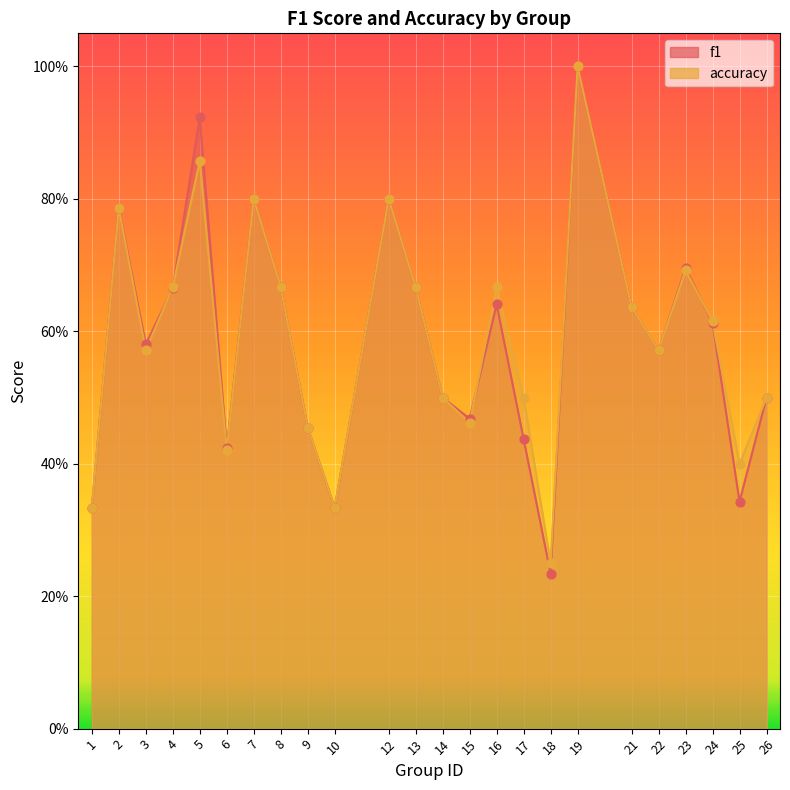

What is the total value across all series at 22?

1.1